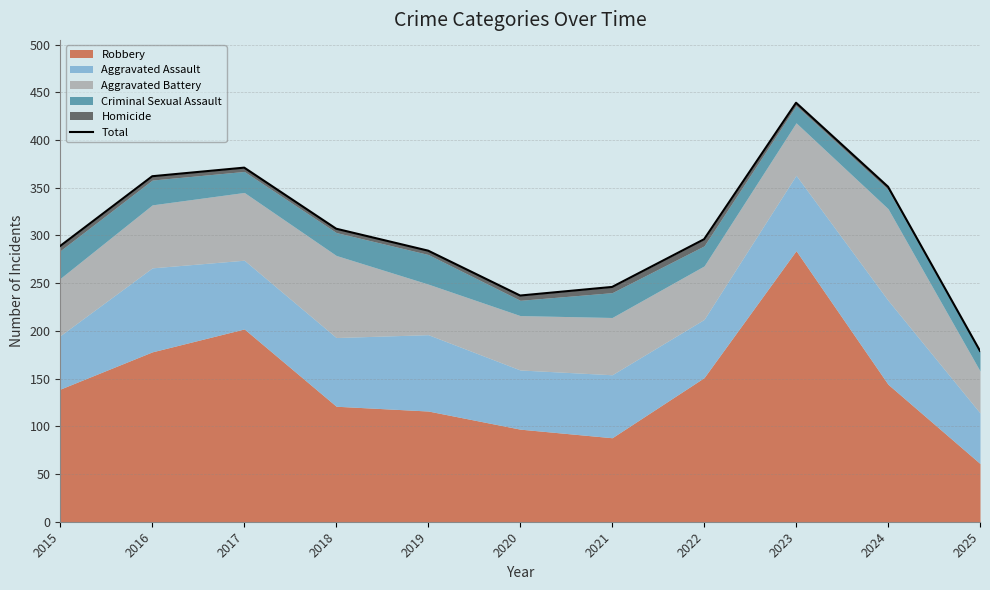

Rank the categories by value from highest to lowest.

2023, 2017, 2016, 2024, 2018, 2022, 2015, 2019, 2021, 2020, 2025